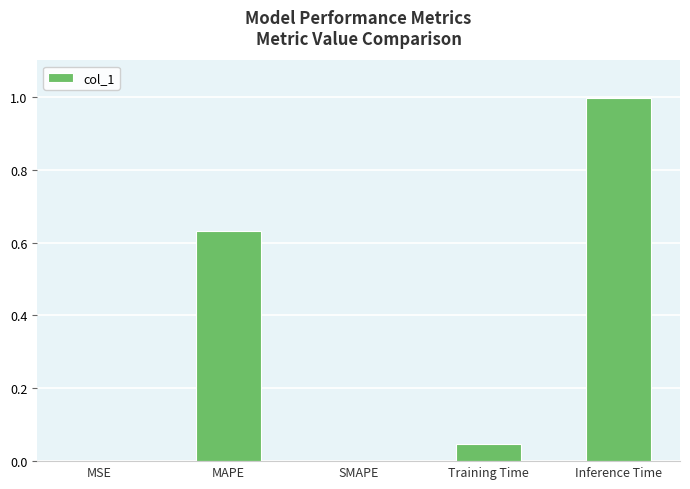

Is it true that the value at Inference Time is 1.8?

False